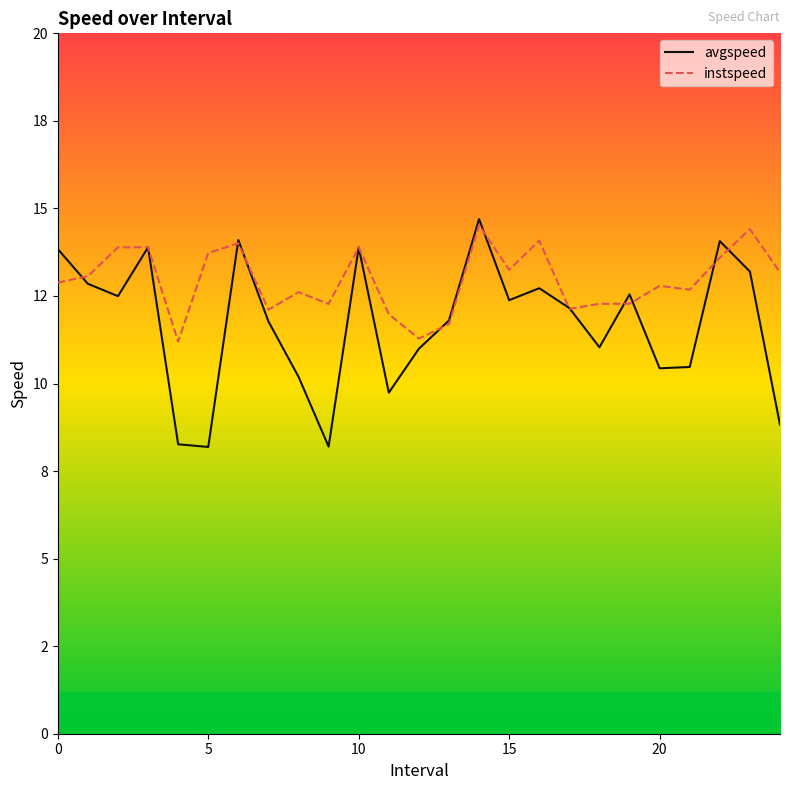

What is the value of the avgspeed point at the 3rd from the left?

12.5